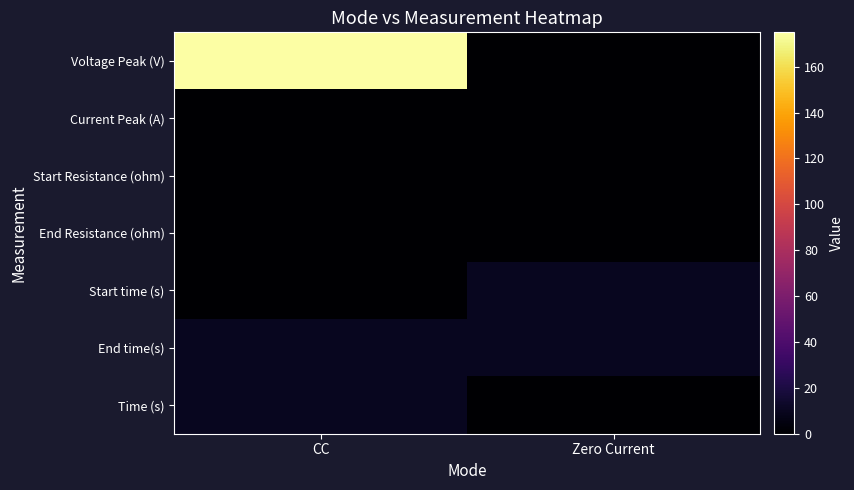

Reading right to left, what are all the values shown in this chart?

Voltage Peak (V): Zero Current=0.0	CC=175.0
Current Peak (A): Zero Current=0.0	CC=0.1
Start Resistance (ohm): Zero Current=0.0	CC=0.0
End Resistance (ohm): Zero Current=0.0	CC=0.0
Start time (s): Zero Current=10.0	CC=0.0
End time(s): Zero Current=10.0	CC=10.0
Time (s): Zero Current=0.0	CC=10.0